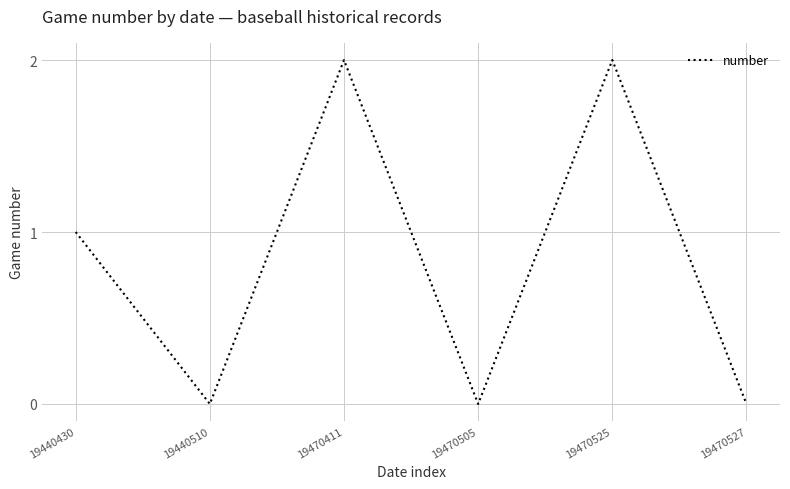

Which has a higher value, 19470411 or 19440510?

19470411